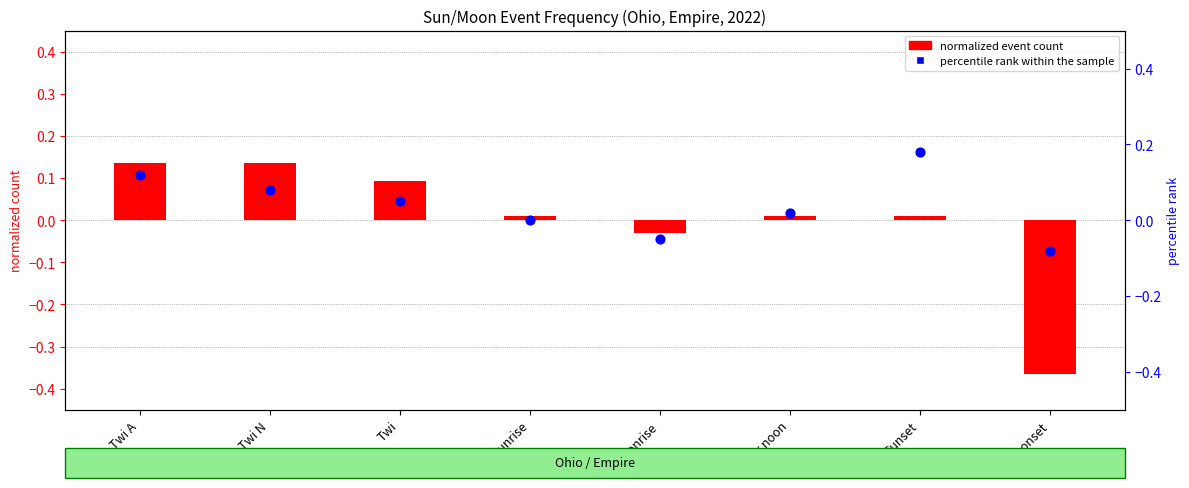

Which series contains the lowest Y value?

count (normalized)